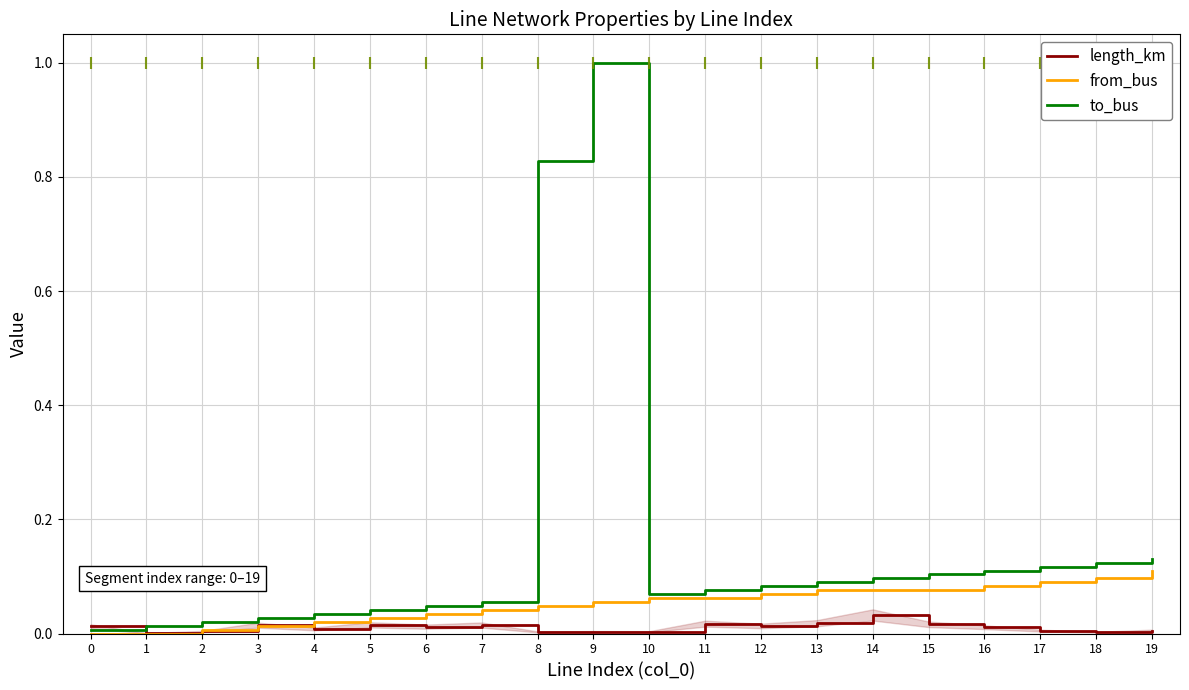

True or false: length_km and to_bus cross at least once.

True